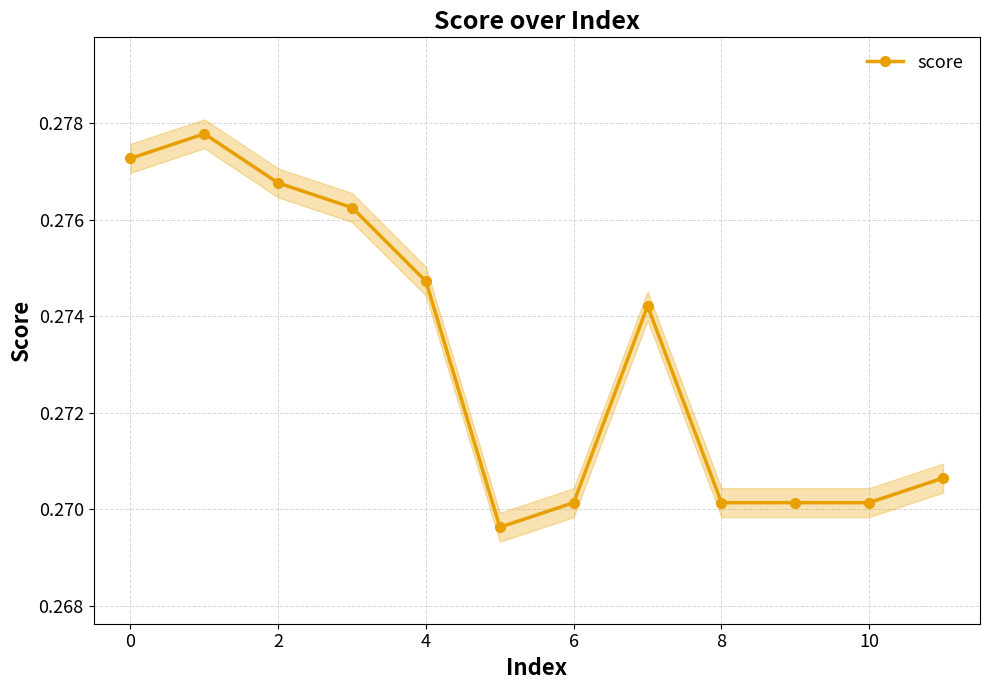

The value at 10 is 0.3. True or false?

True